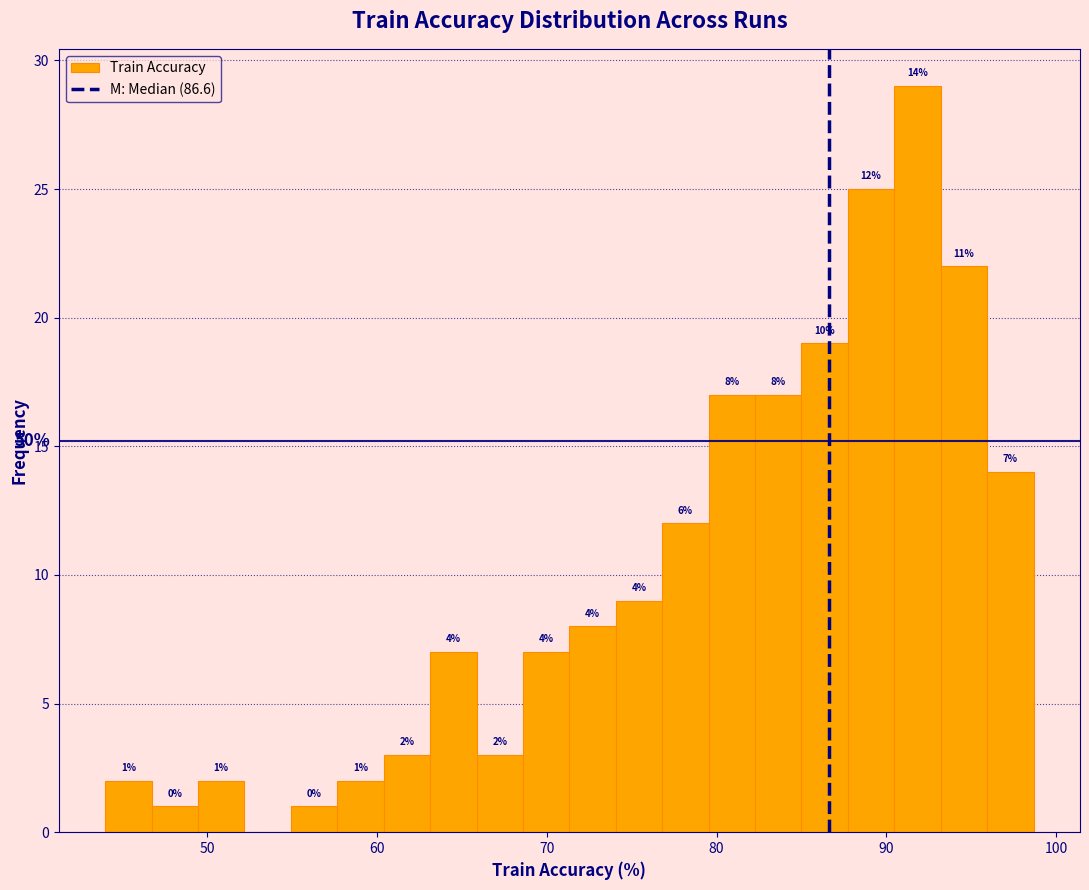

Around what value on the x-axis is the tallest bar? Give the approximate position of its centre, as read against the axis.

92